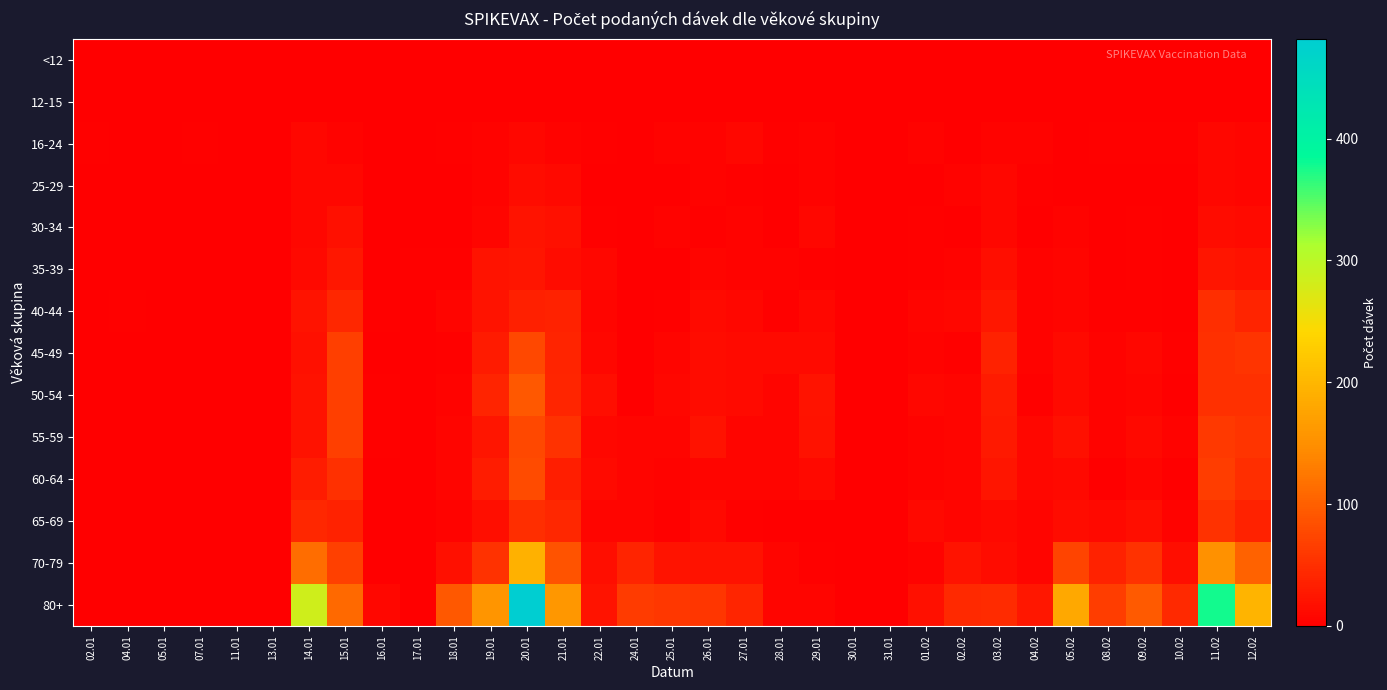

List the series in order of their peak value, lowest first.

<12, 12-15, 16-24, 25-29, 30-34, 35-39, 40-44, 65-69, 45-49, 55-59, 60-64, 50-54, 70-79, 80+